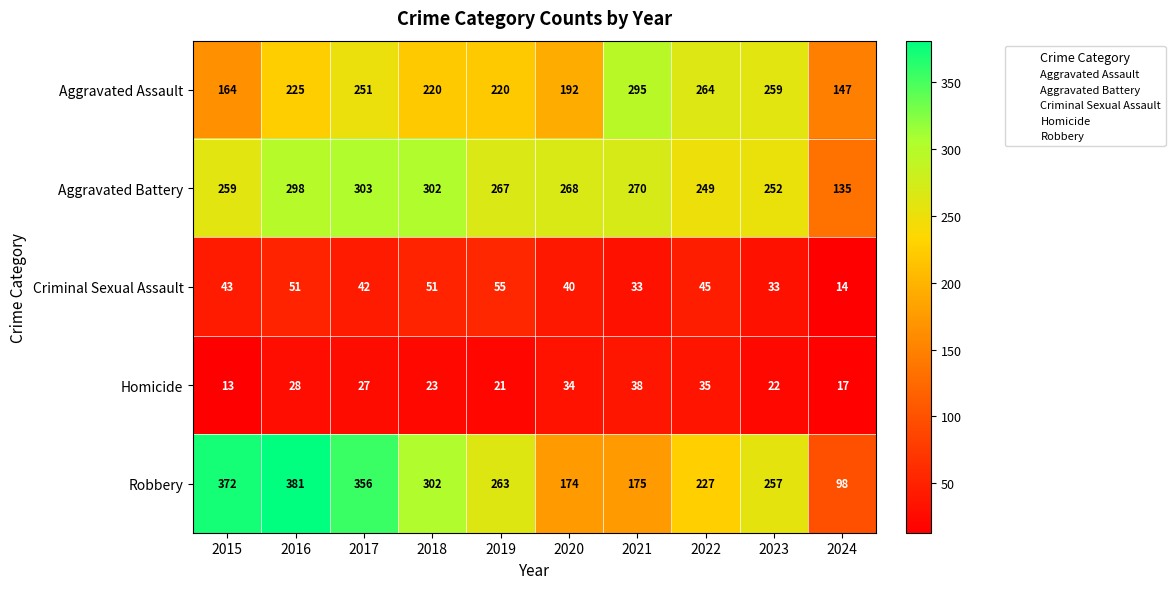

What is the difference between the Robbery values at 2024 and 2015?

274